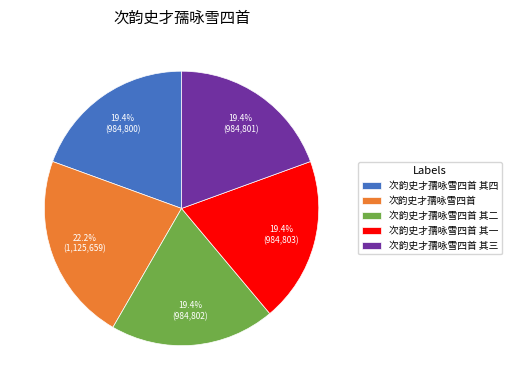

Count the number of slices in the pie.

5